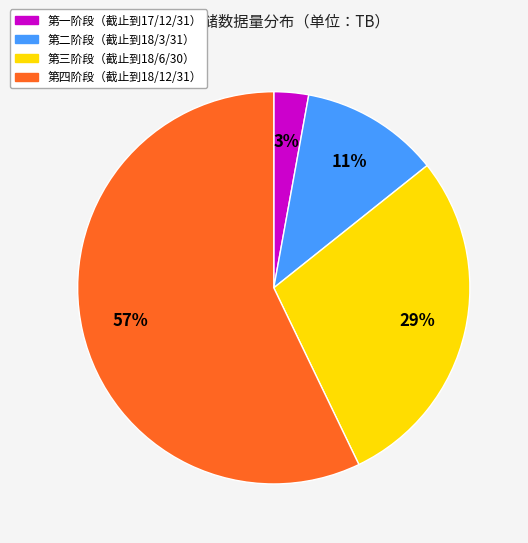

To the nearest percent, what is the average slice percentage?

25%